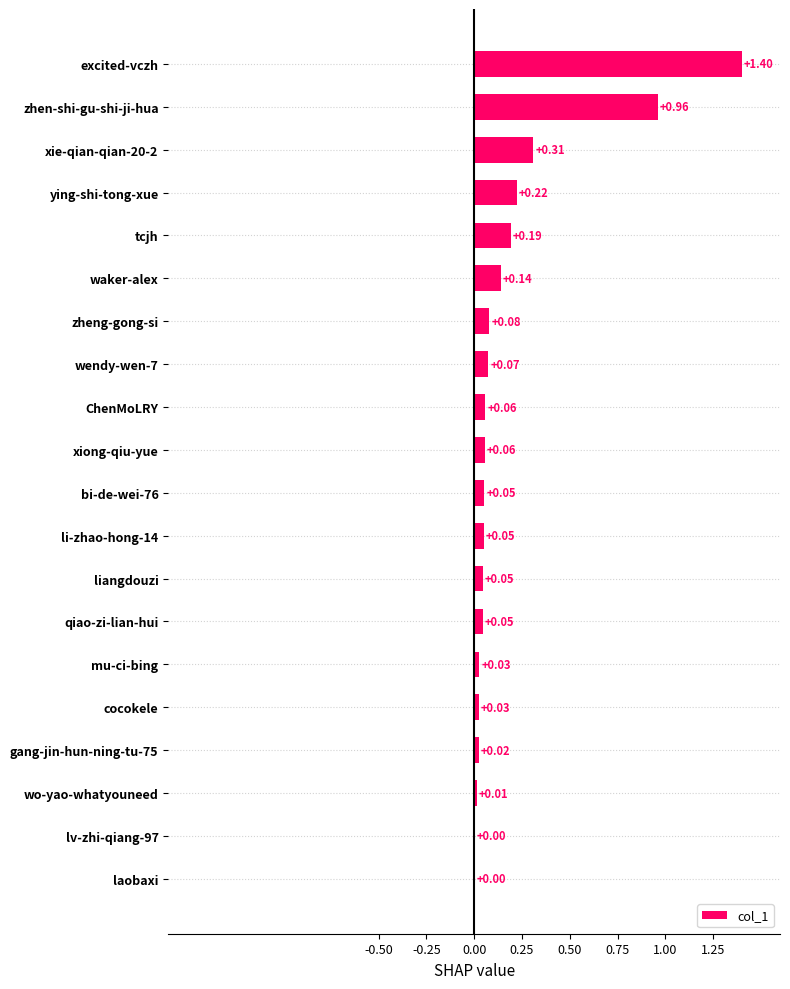

Between lv-zhi-qiang-97 and mu-ci-bing, which is larger?

mu-ci-bing